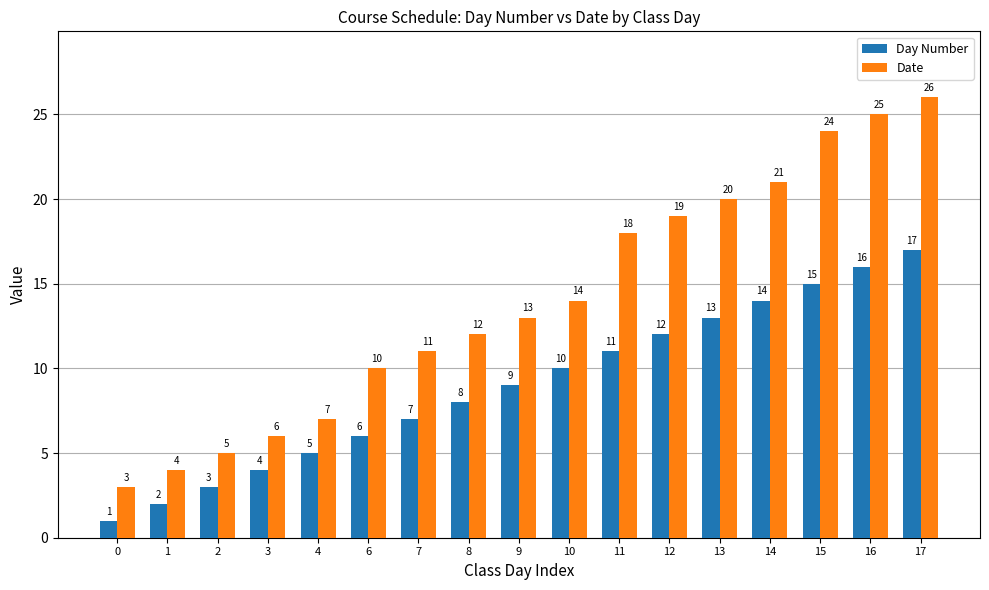

Is the value of Day Number at 15 greater than the value of Date at 8?

Yes